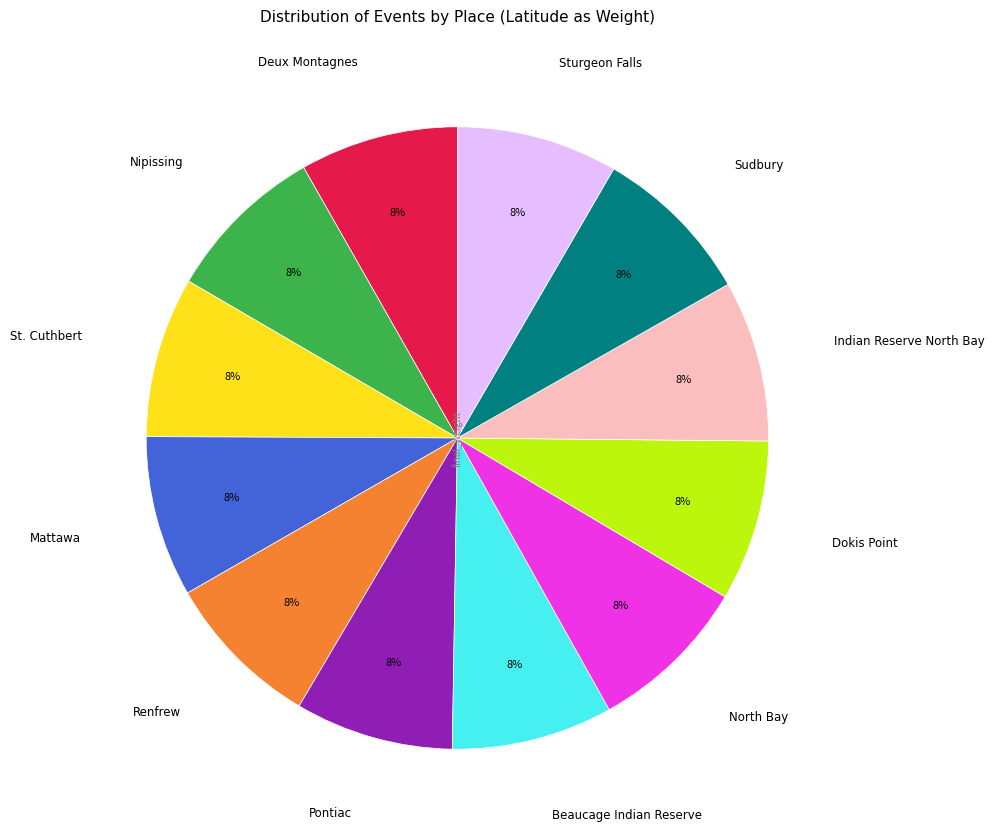

Does any single category account for the majority?

No